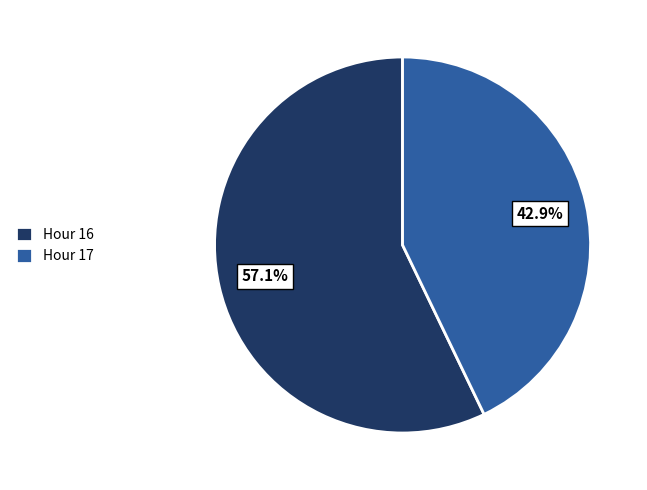

To the nearest percent, what portion does Hour 16 represent?

57%